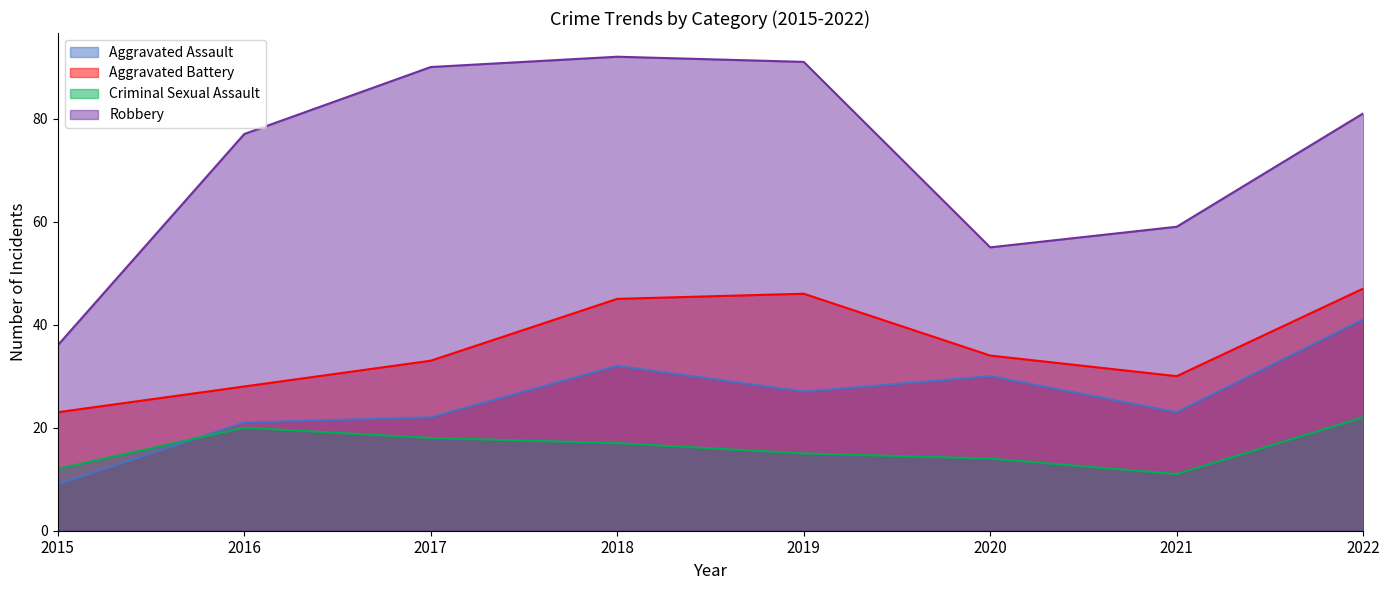

Where does the Aggravated Battery series first go above 34?

2018